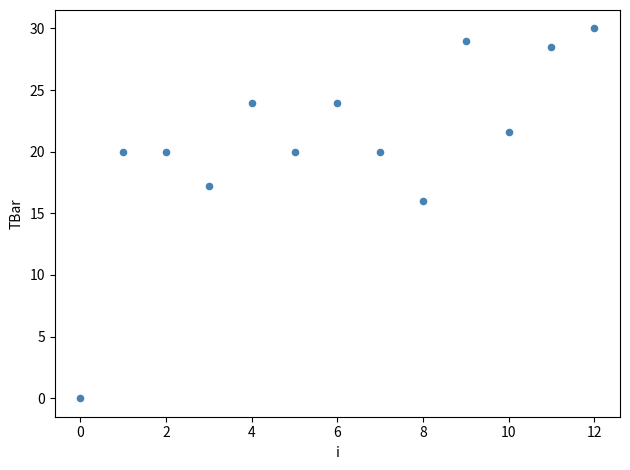

What Y value in the scatter plot is closest to 15?

16.0